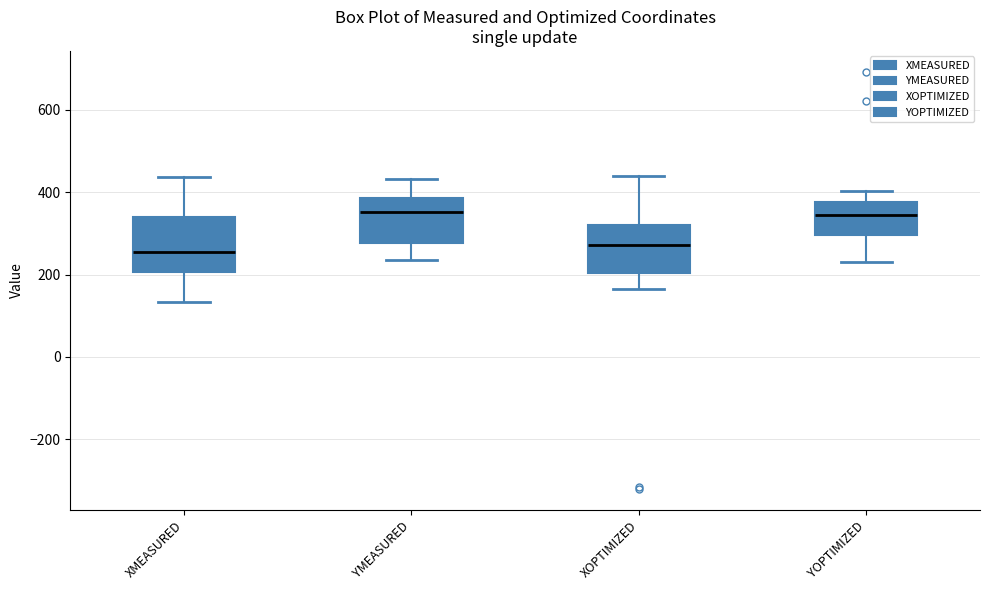

Where is the upper edge of the box for XMEASURED on the y-axis? The values are not printed on the chart, so give them approximately, as read against the axis.

340